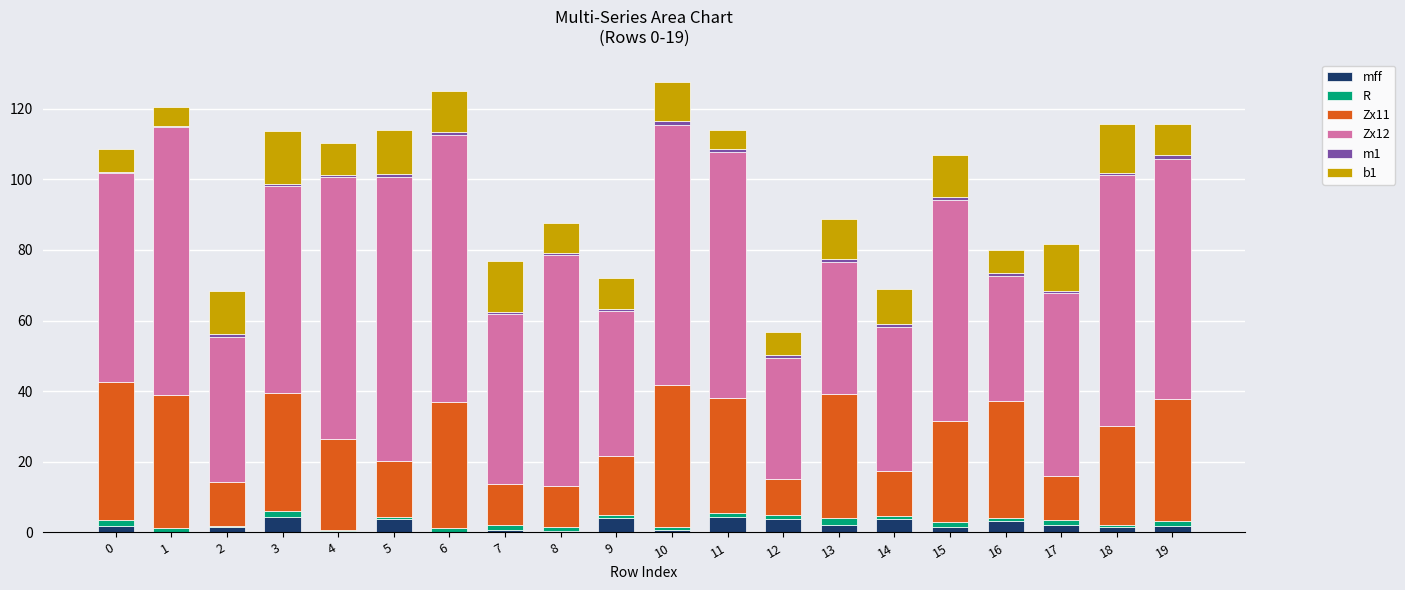

What is the maximum value for mff?

4.4